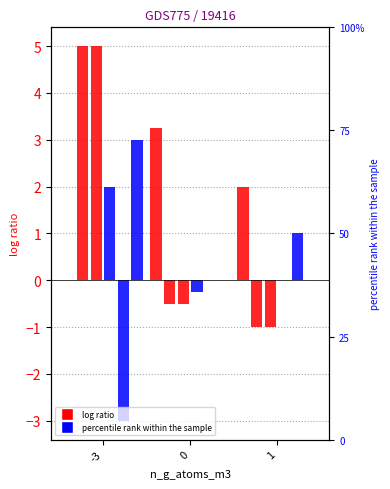

Which category has the highest value in the n_e_electrons_m3 series?

1